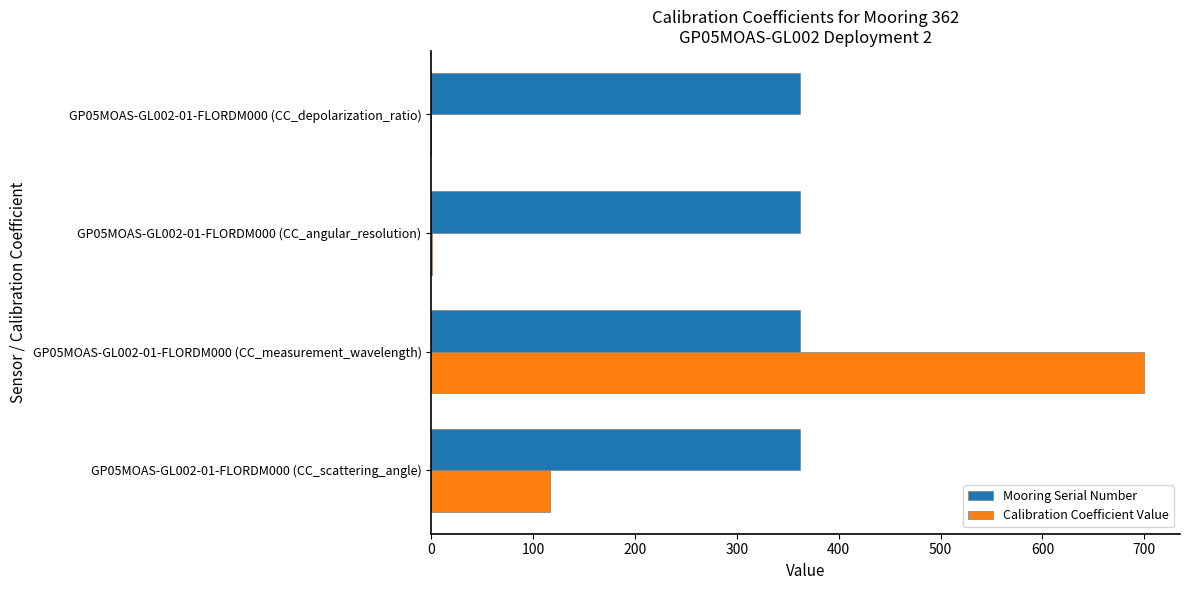

Which series has the largest total across all categories?

Mooring Serial Number